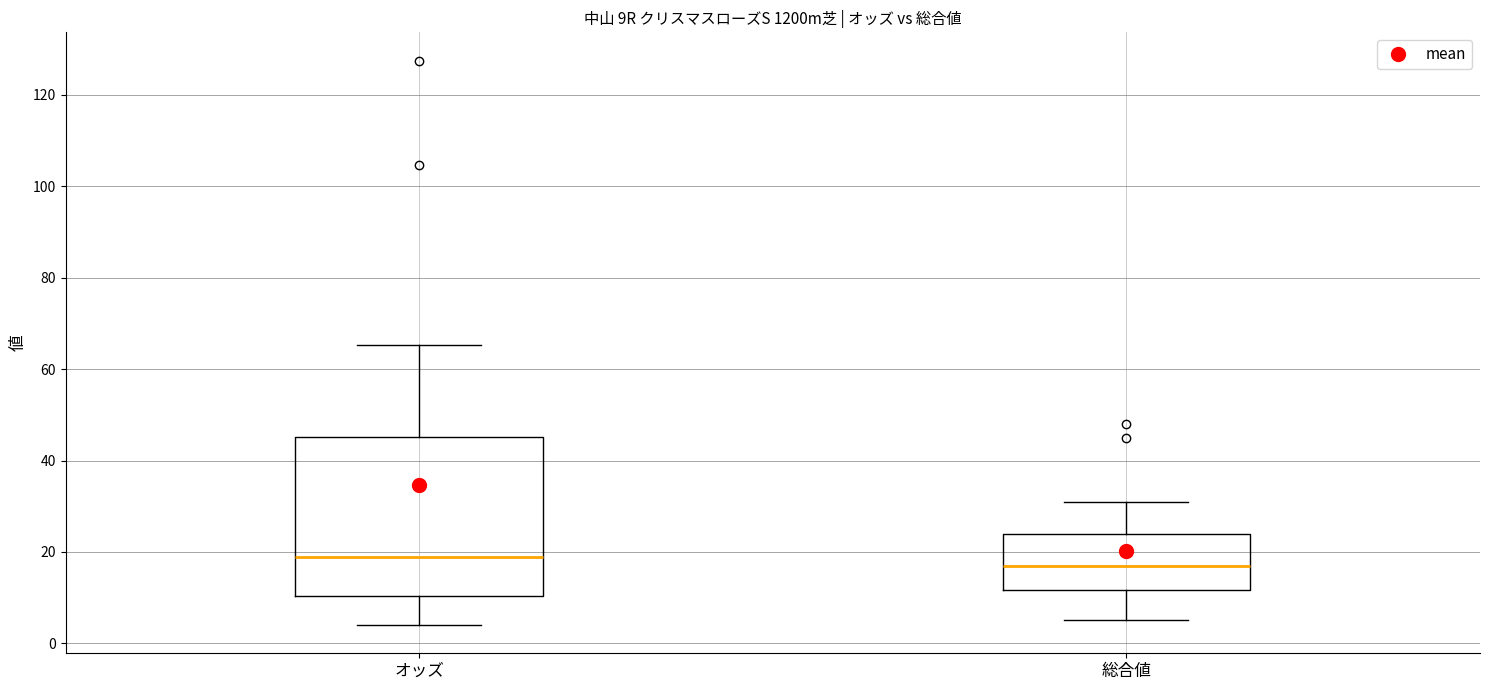

Which box is the tallest, from its lower edge to its upper edge?

オッズ